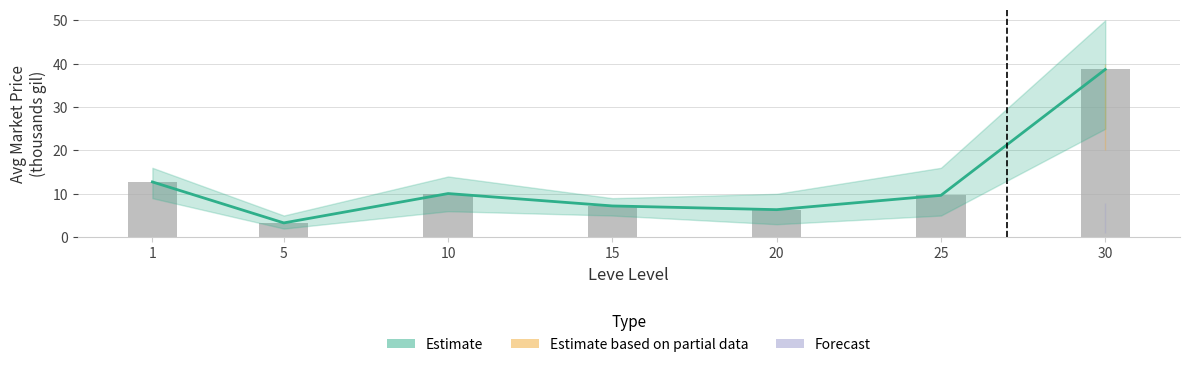

At which category is the sum across all series the highest?

30